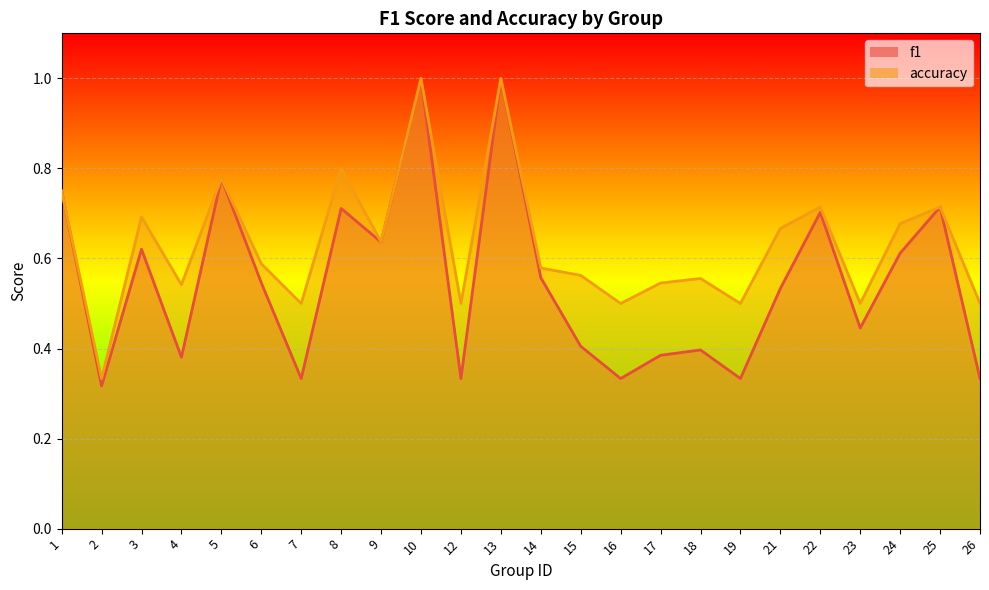

True or false: accuracy has a value of 0.7 at 7.

False